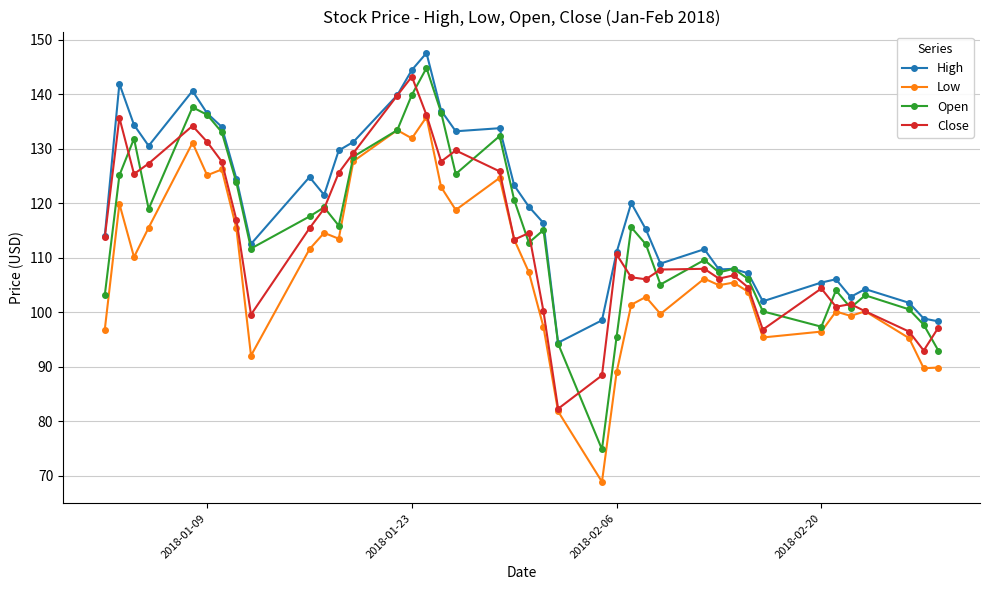

What are all the series names shown in the legend?

High, Low, Open, Close